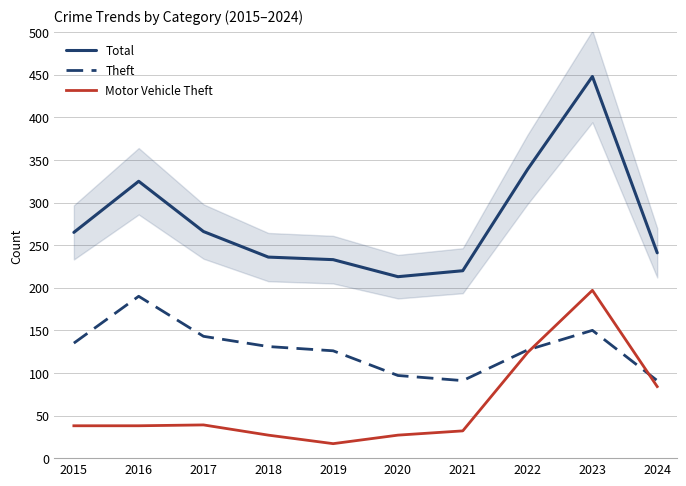

True or false: Total and Motor Vehicle Theft intersect in this chart.

False